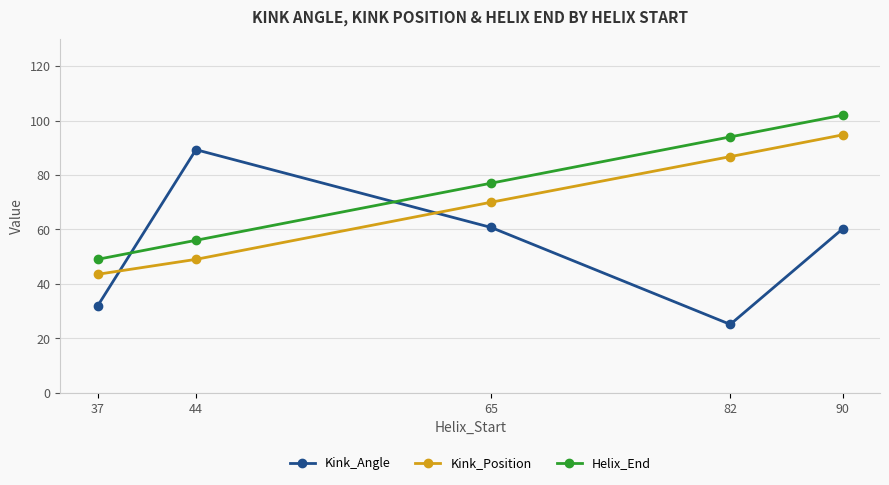

True or false: Helix_End has more than 2 interior local peaks.

False